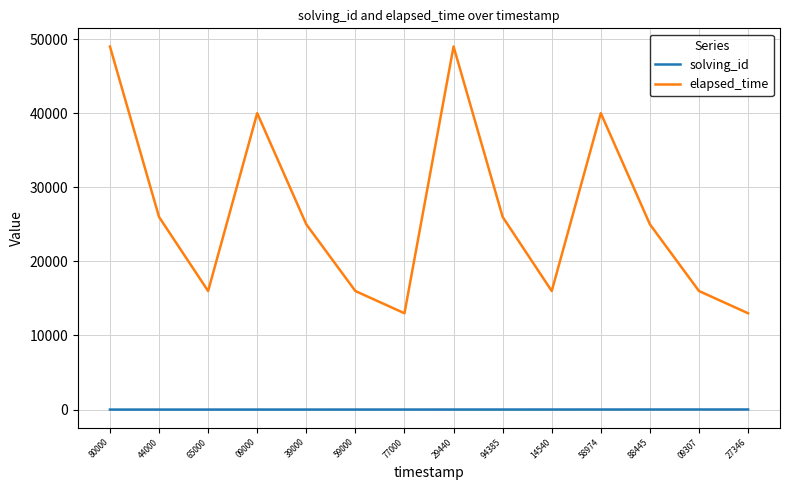

True or false: elapsed_time and solving_id intersect in this chart.

False